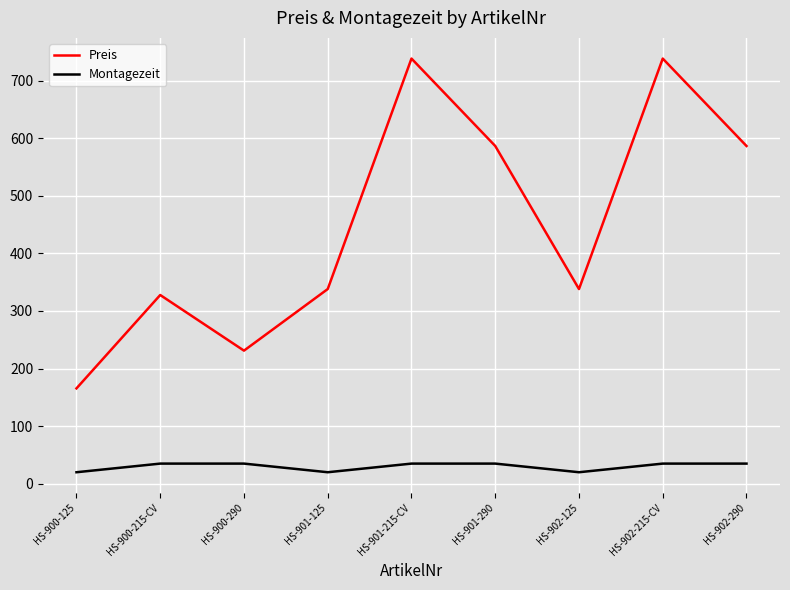

What is the sum of all Preis values?

4050.3